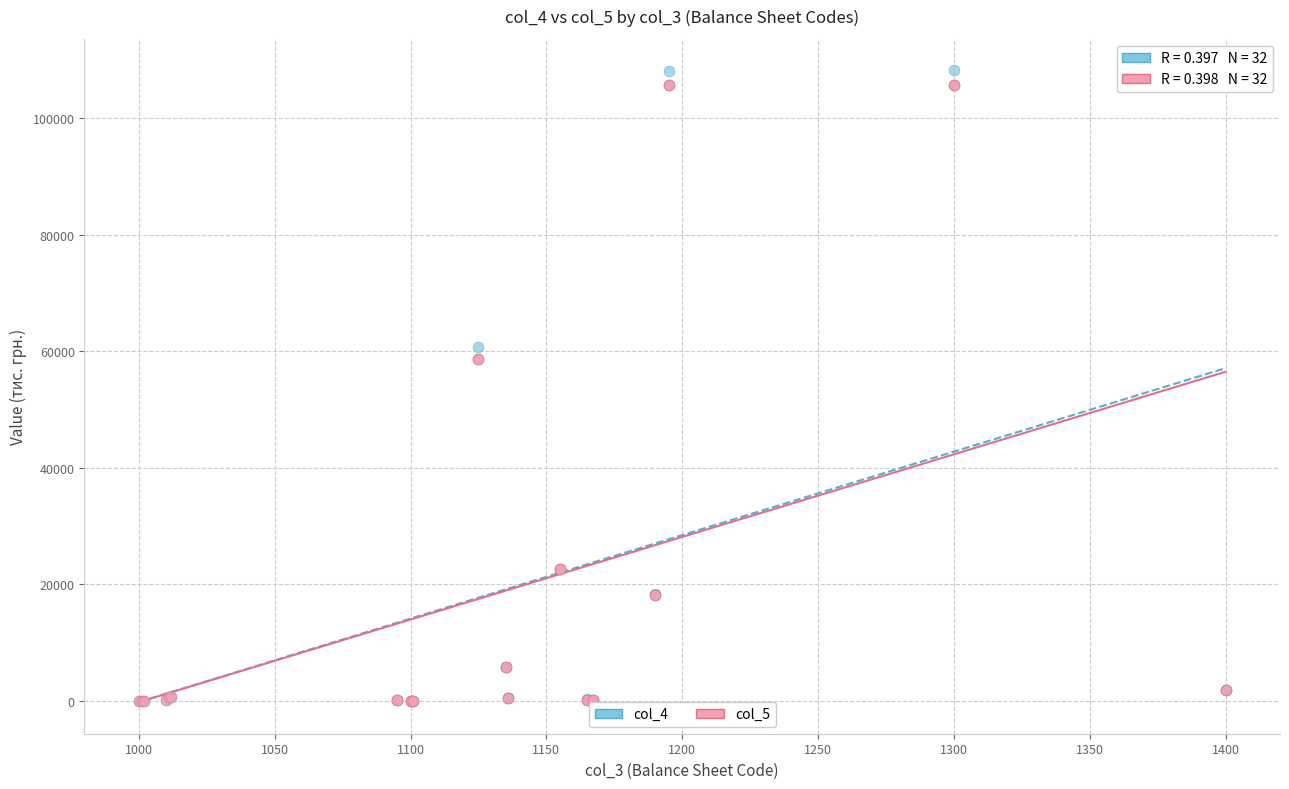

What are all the series names shown in the legend?

col_4, col_5